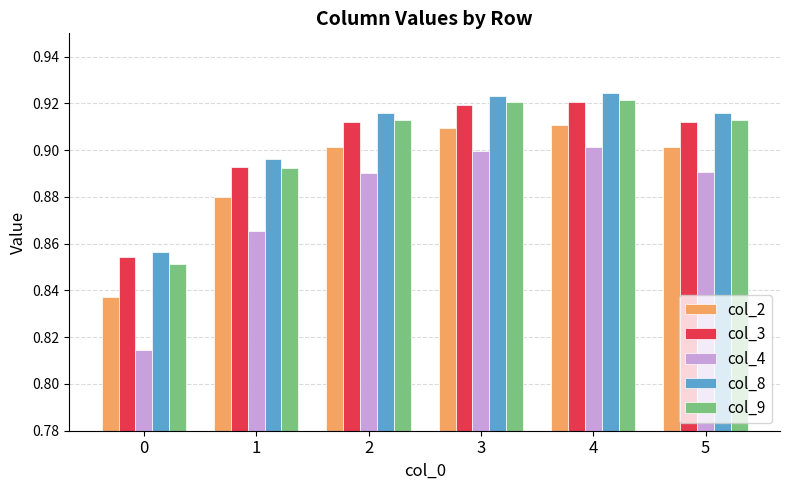

Is the value of col_2 at 4 greater than the value of col_3 at 1?

Yes